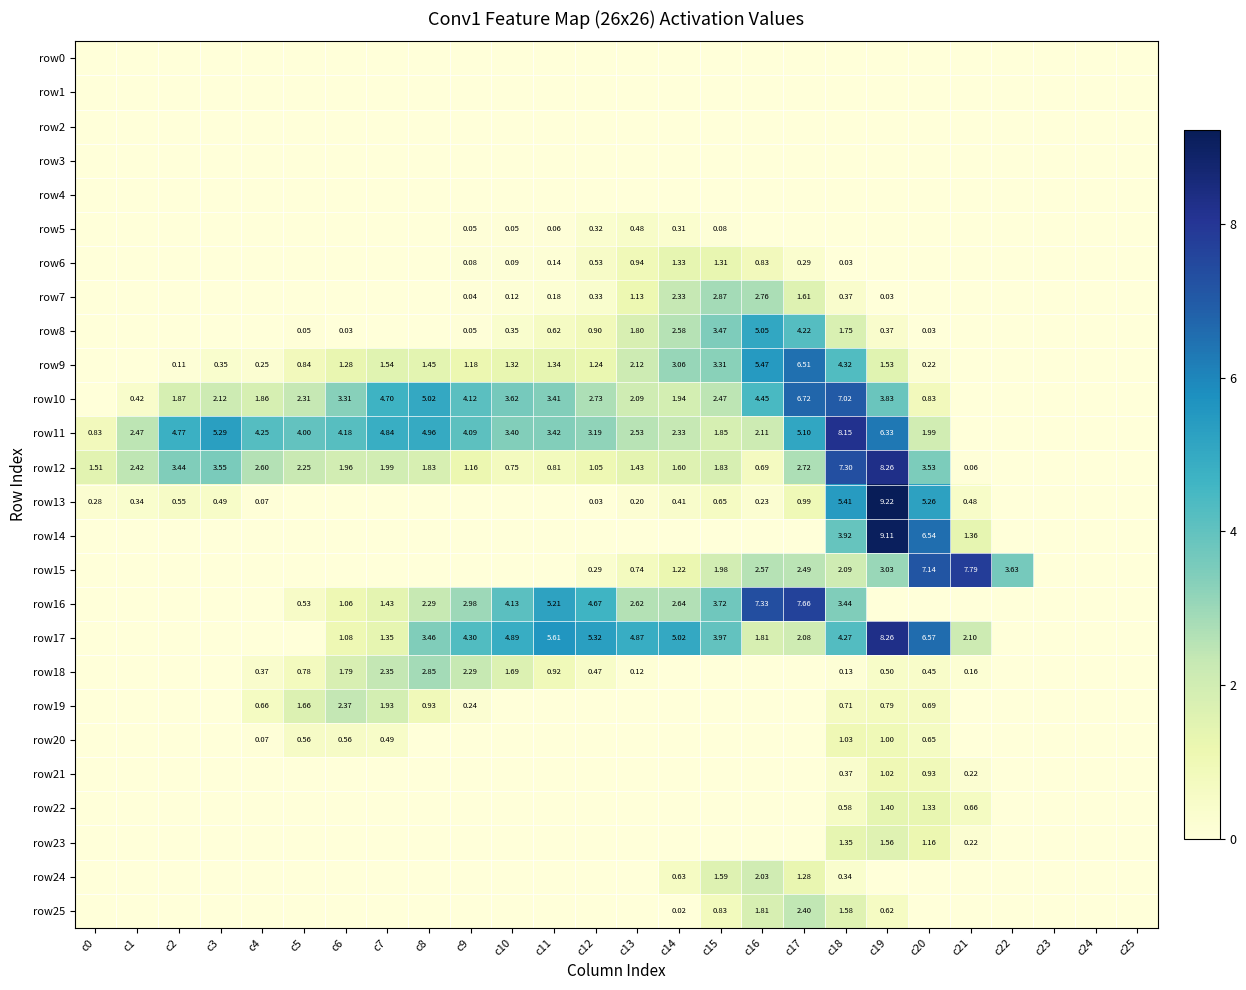

At which category is the sum across all series the highest?

c19